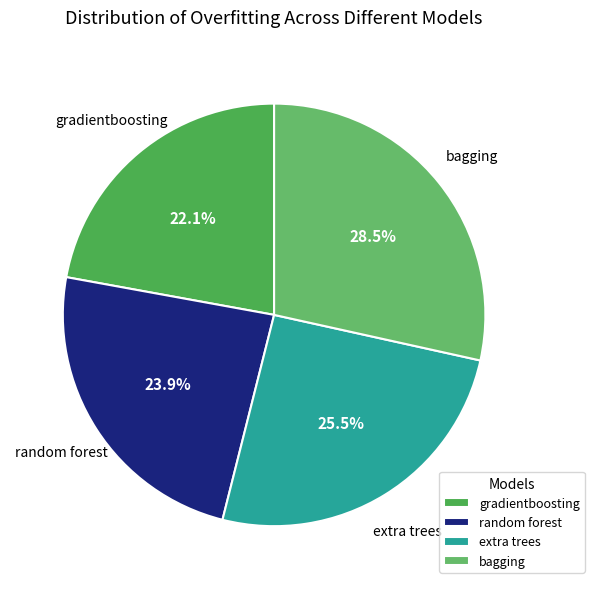

Which slice is the largest?

bagging